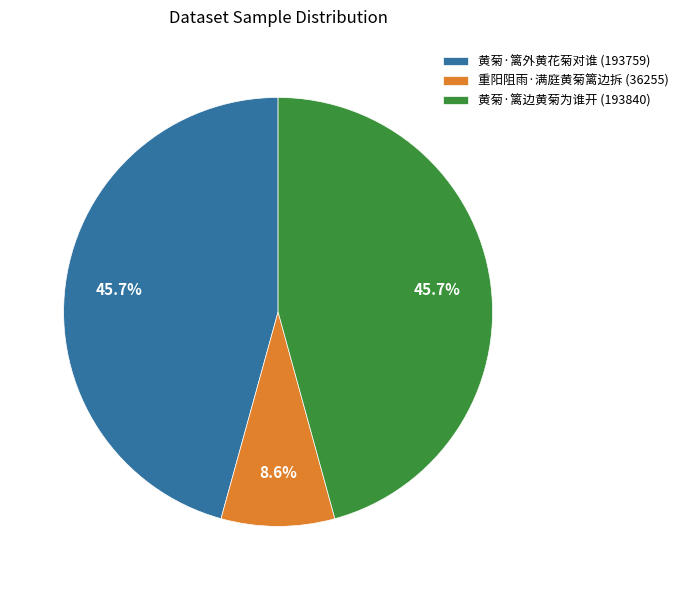

The 重阳阻雨·满庭黄菊篱边拆 slice represents 17% of the pie. True or false?

False